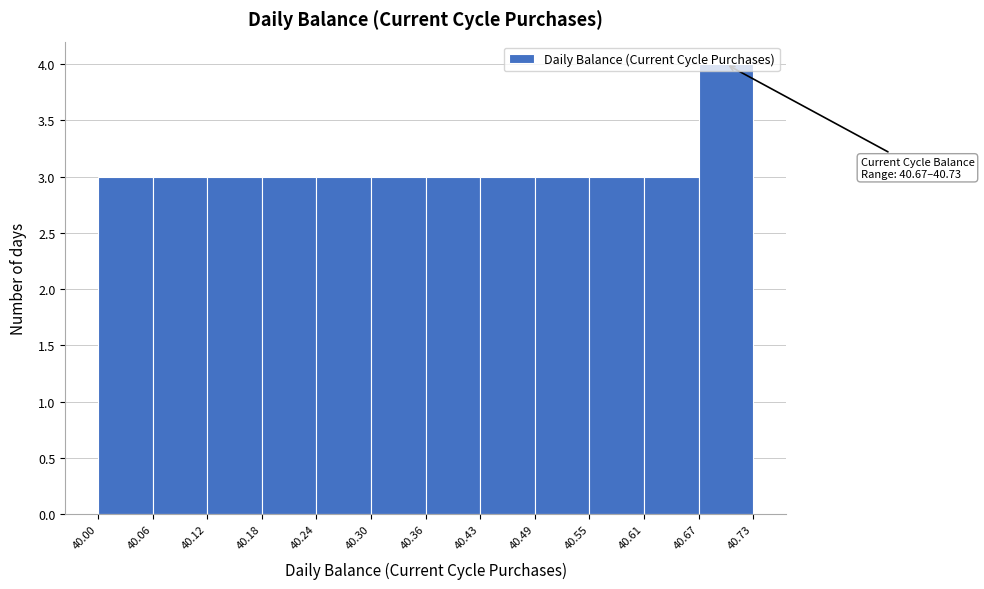

Over which range of the x-axis is the bar tallest?

40.67 to 40.73